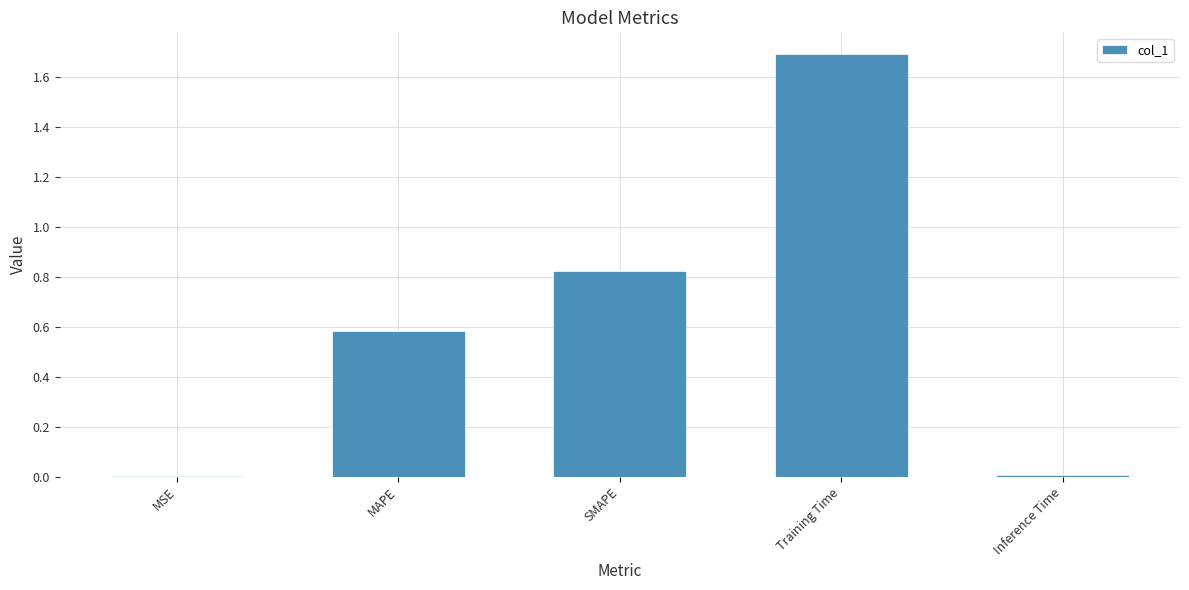

What value does the data have at MAPE?

0.6